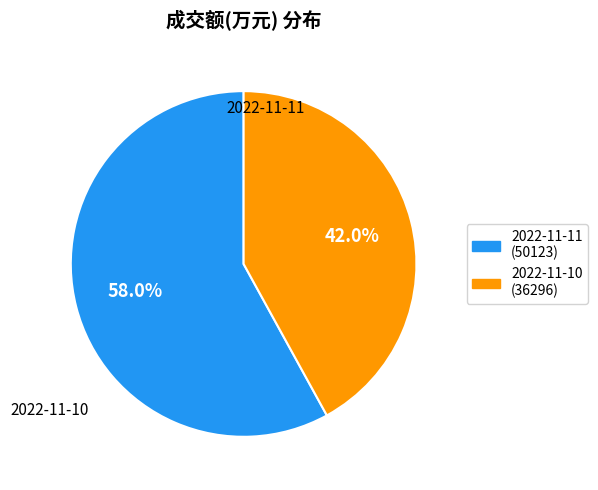

What is the ratio of the value at 2022-11-11 to the value at 2022-11-10?

1.4